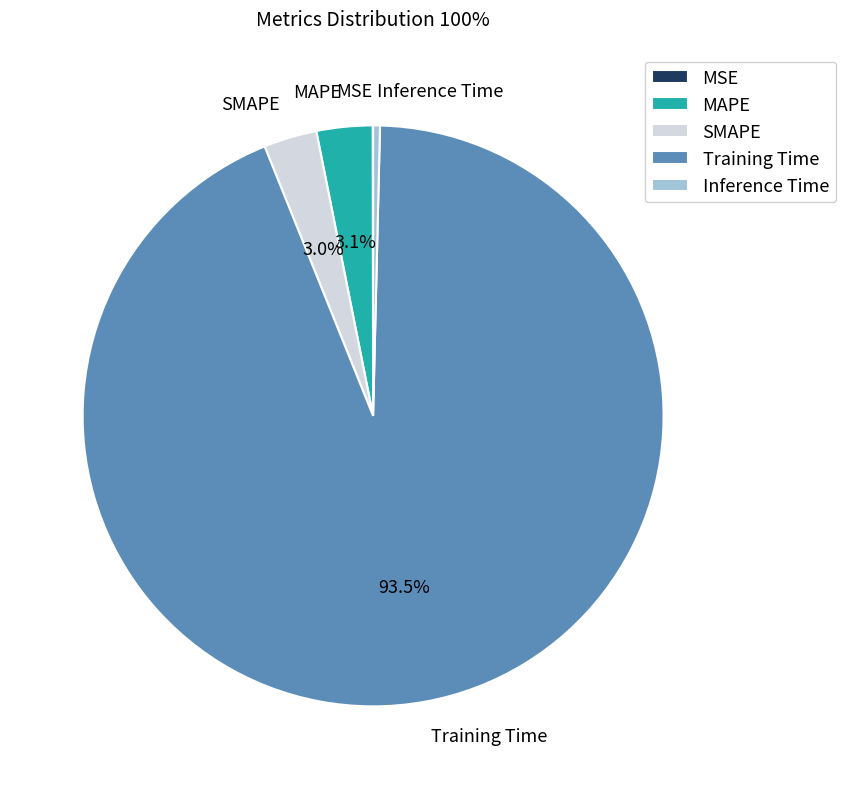

The Inference Time slice represents 0% of the pie. True or false?

True